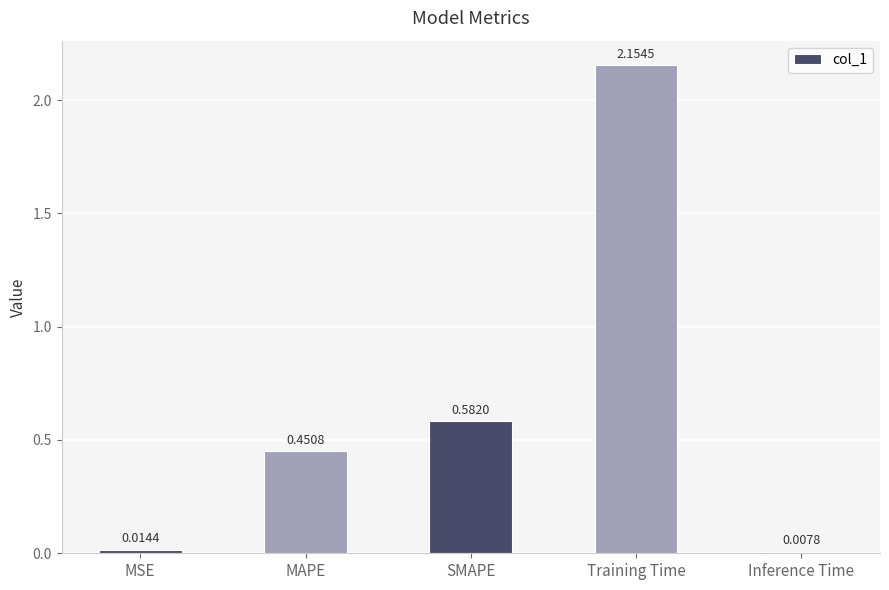

Where is the data nearest to the value 1?

SMAPE